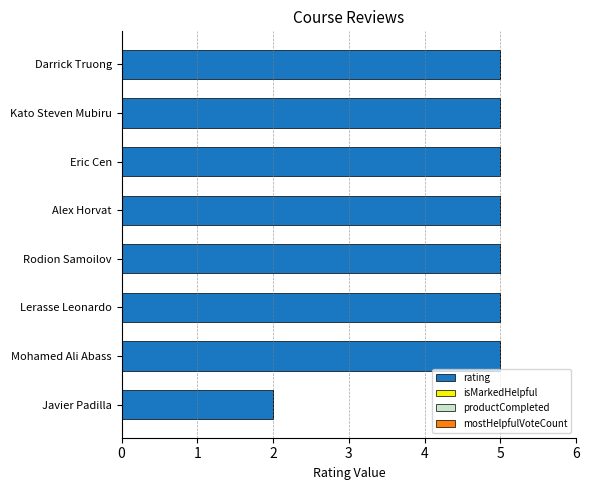

Reading bottom to top, list all the values displayed in this chart.

Javier Padilla=2	Mohamed Ali Abass=5	Lerasse Leonardo=5	Rodion Samoilov=5	Alex Horvat=5	Eric Cen=5	Kato Steven Mubiru=5	Darrick Truong=5